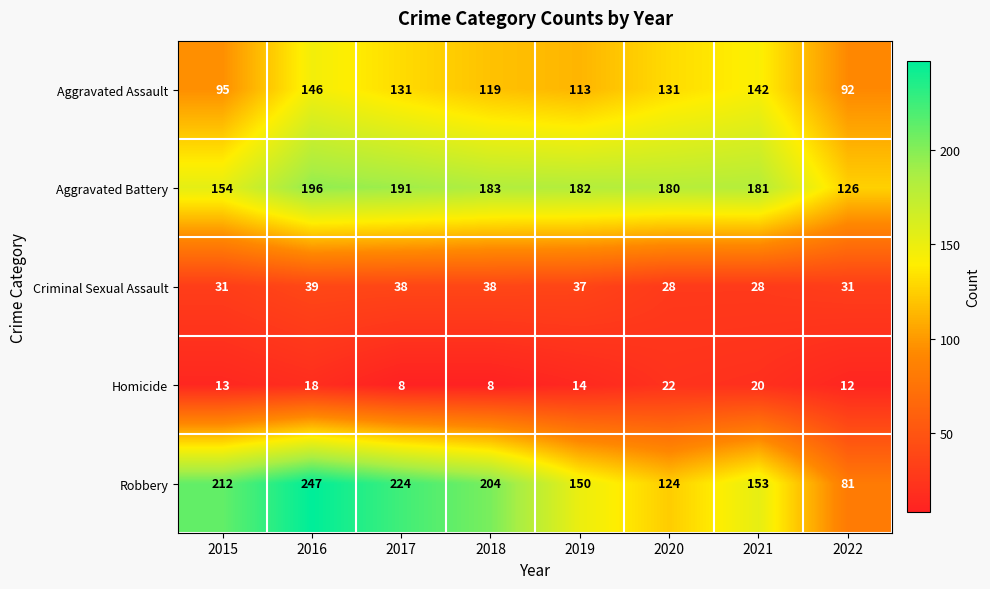

What is the smallest value displayed?

8